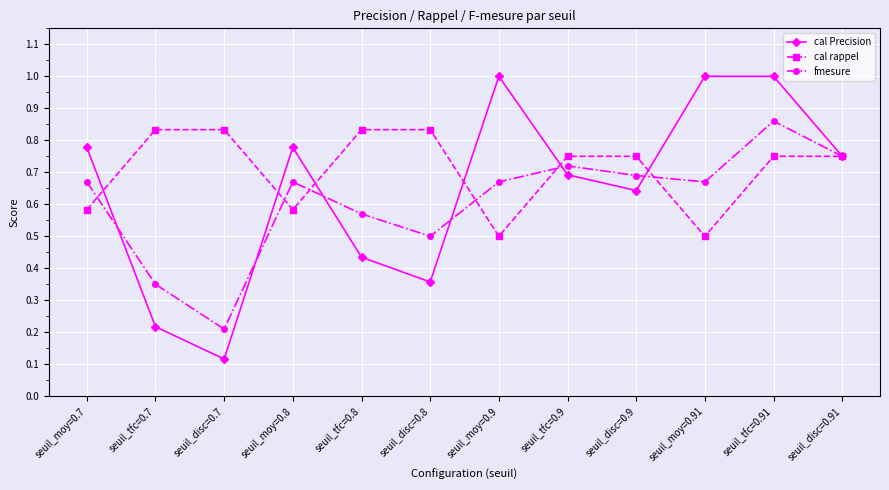

How many lines are shown in the chart?

3